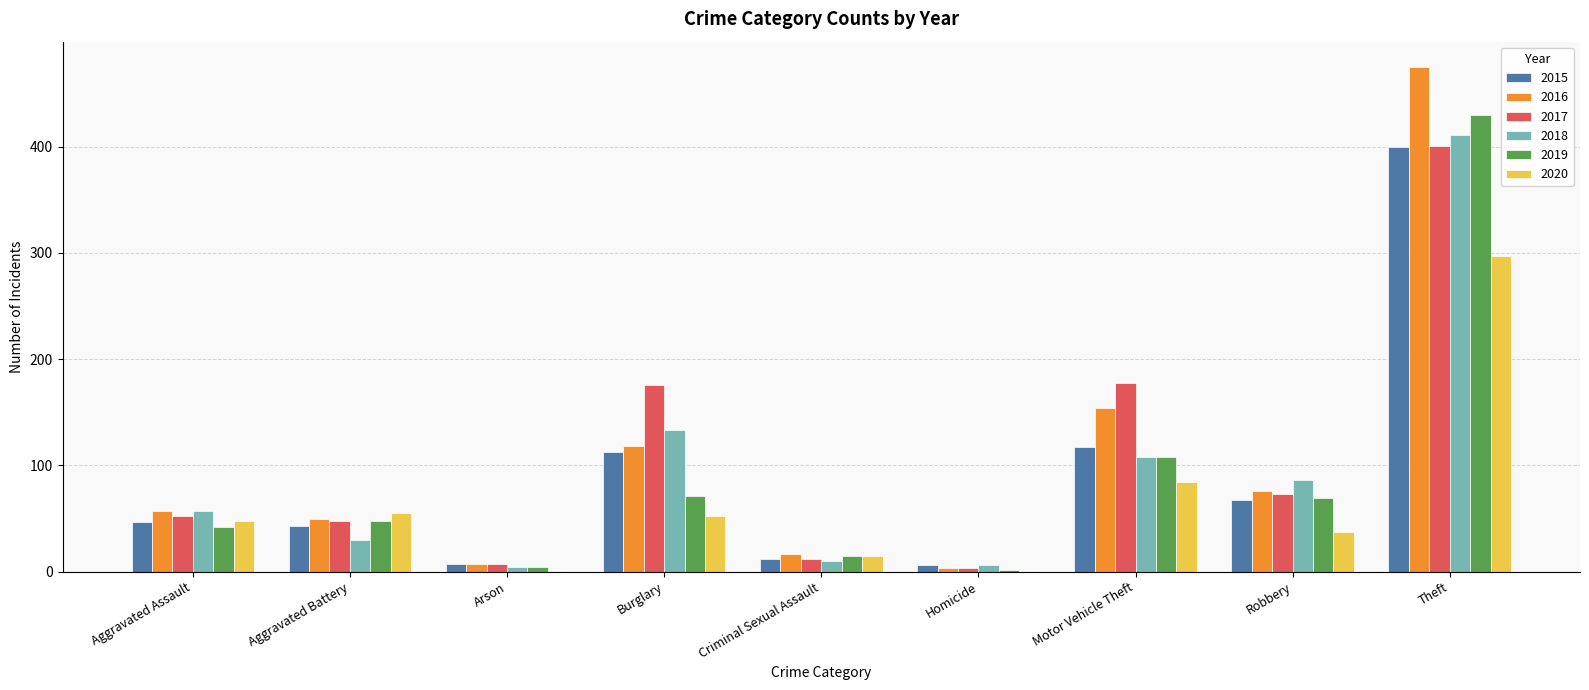

What is the total value across all series at Criminal Sexual Assault?

81